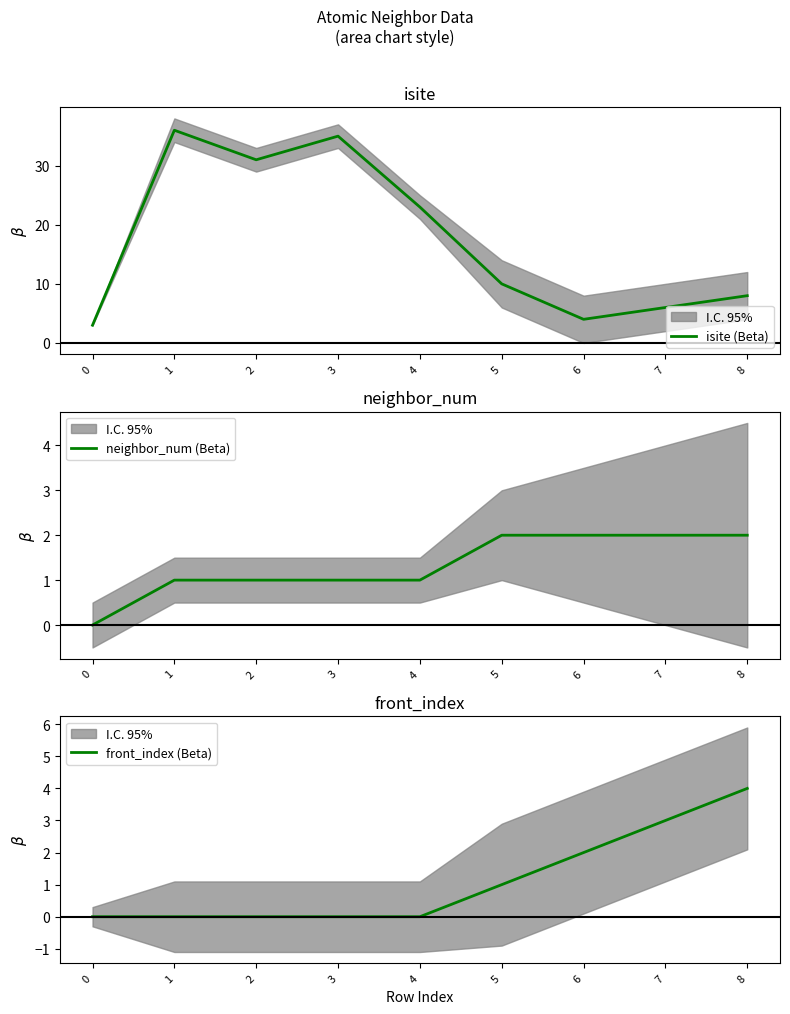

What is the minimum value for isite (Beta)?

3